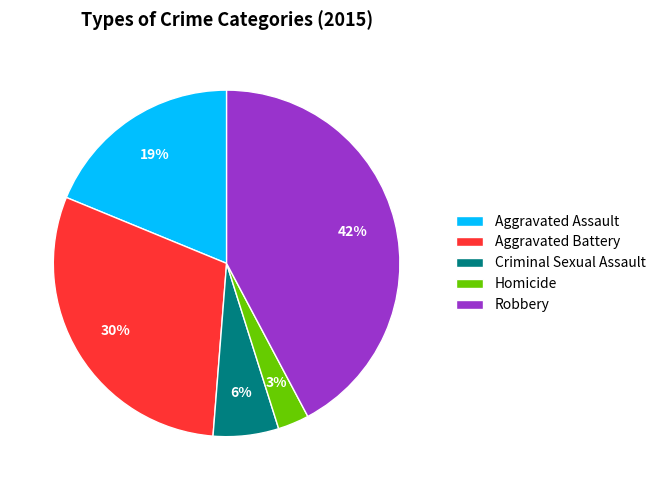

Is the sum of Aggravated Battery and Homicide greater than half?

No